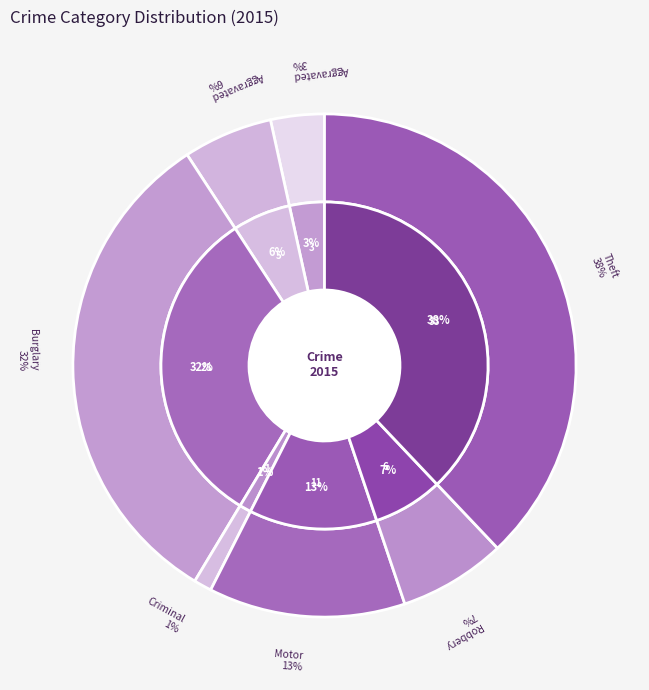

What portion of the pie excludes Aggravated Assault?

96.6%